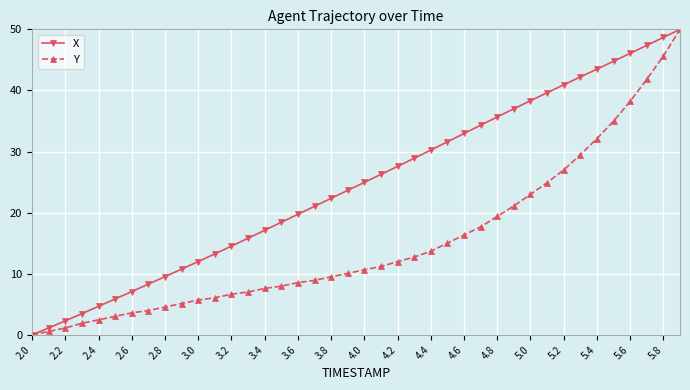

Rank the series by their average value, from highest to lowest.

X, Y